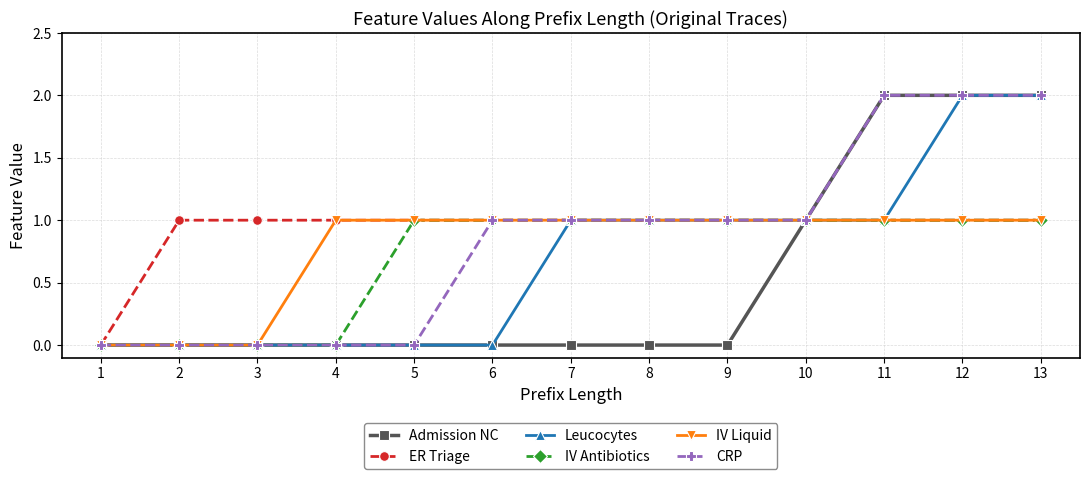

The IV Antibiotics series shows 2 at 6. True or false?

False